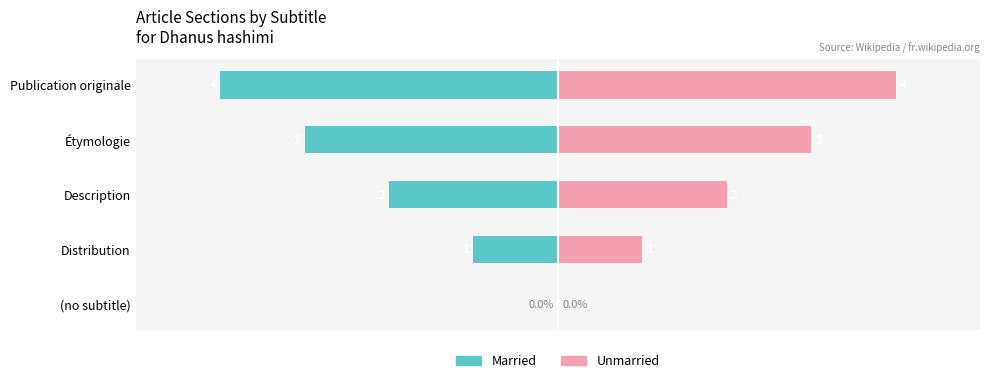

The Unmarried series shows 2 at (no subtitle). True or false?

False